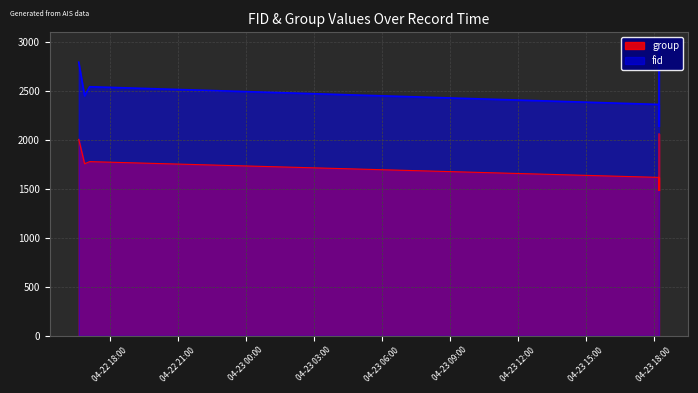

The value of group at 2024-04-23 18:13:26 is 991. True or false?

False